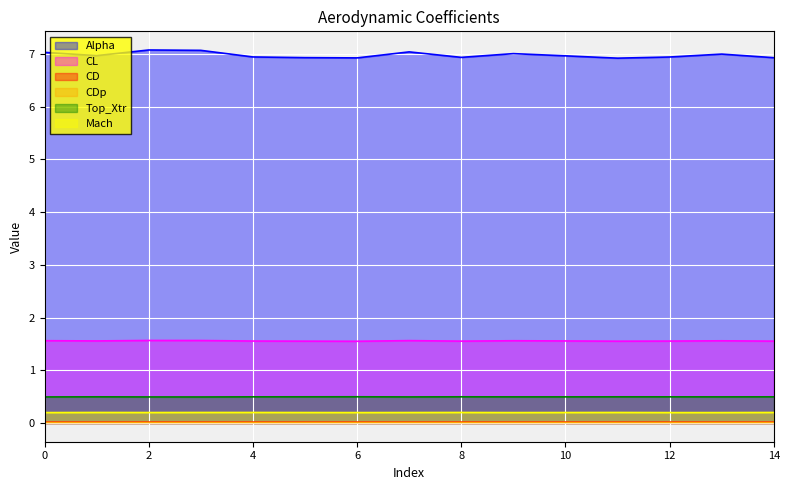

Rank the categories by Mach value from lowest to highest.

0, 6, 9, 12, 13, 2, 5, 7, 10, 1, 3, 4, 8, 11, 14